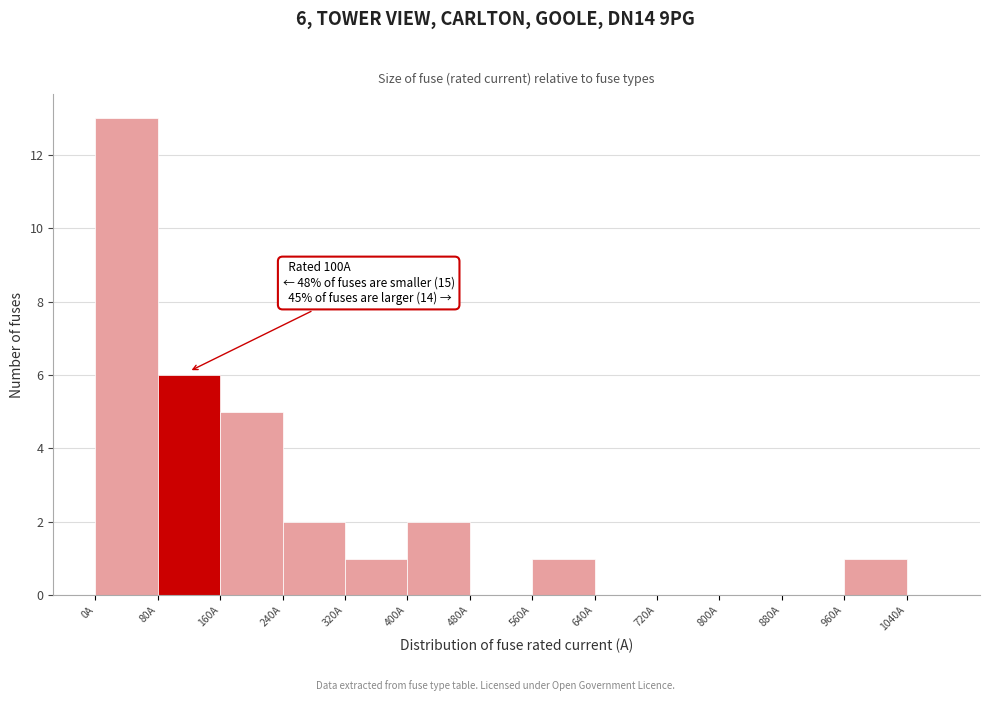

Which range on the x-axis has the tallest bar?

0 to 80